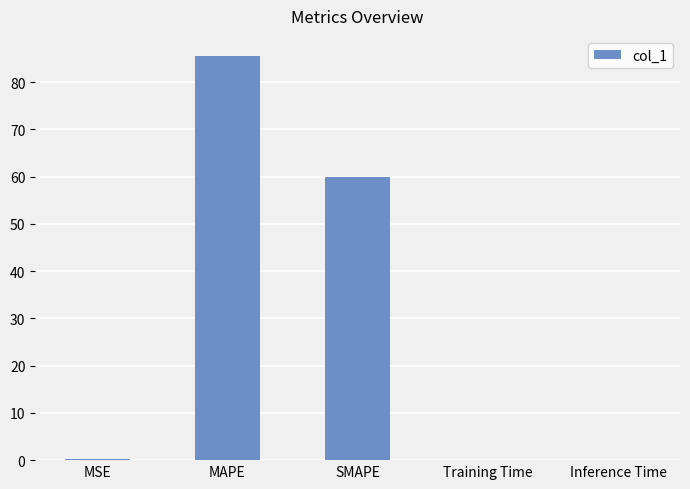

How many data points does each series have?

5